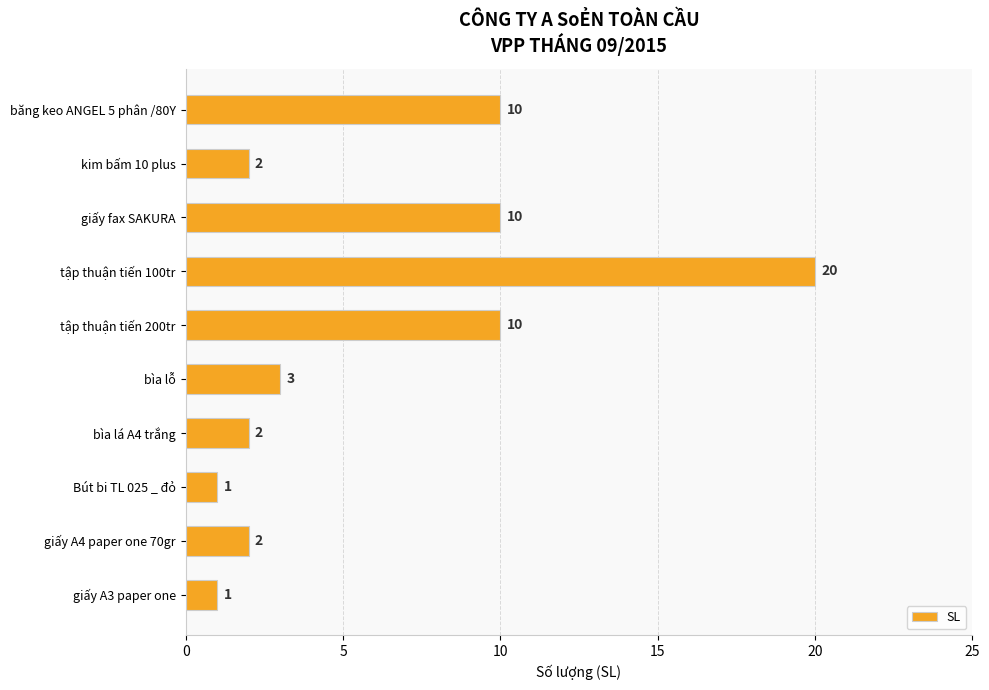

What is the change in value from giấy fax SAKURA to bìa lỗ?

-7